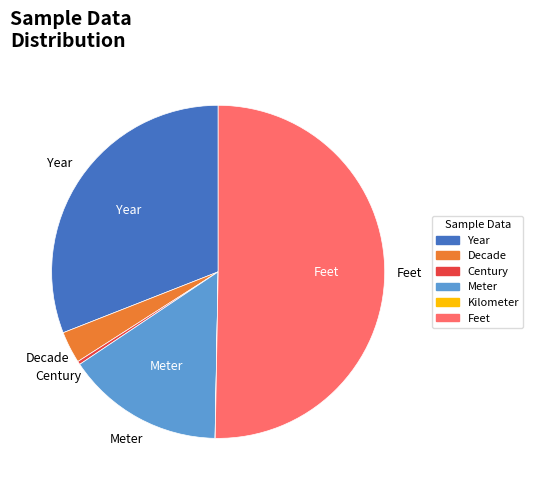

Which category has the biggest portion of the pie?

Feet